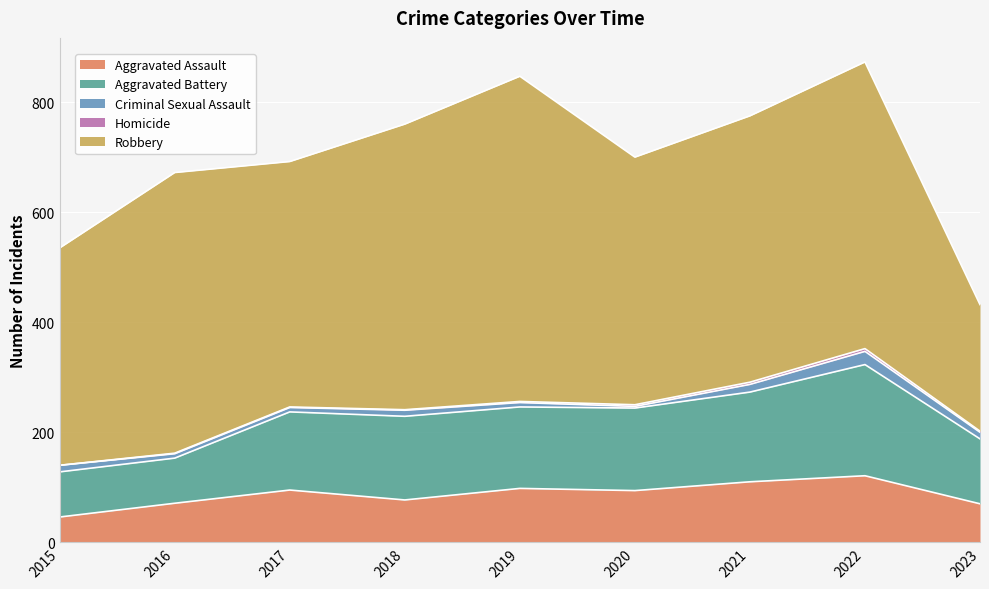

True or false: Criminal Sexual Assault and Aggravated Battery intersect in this chart.

False